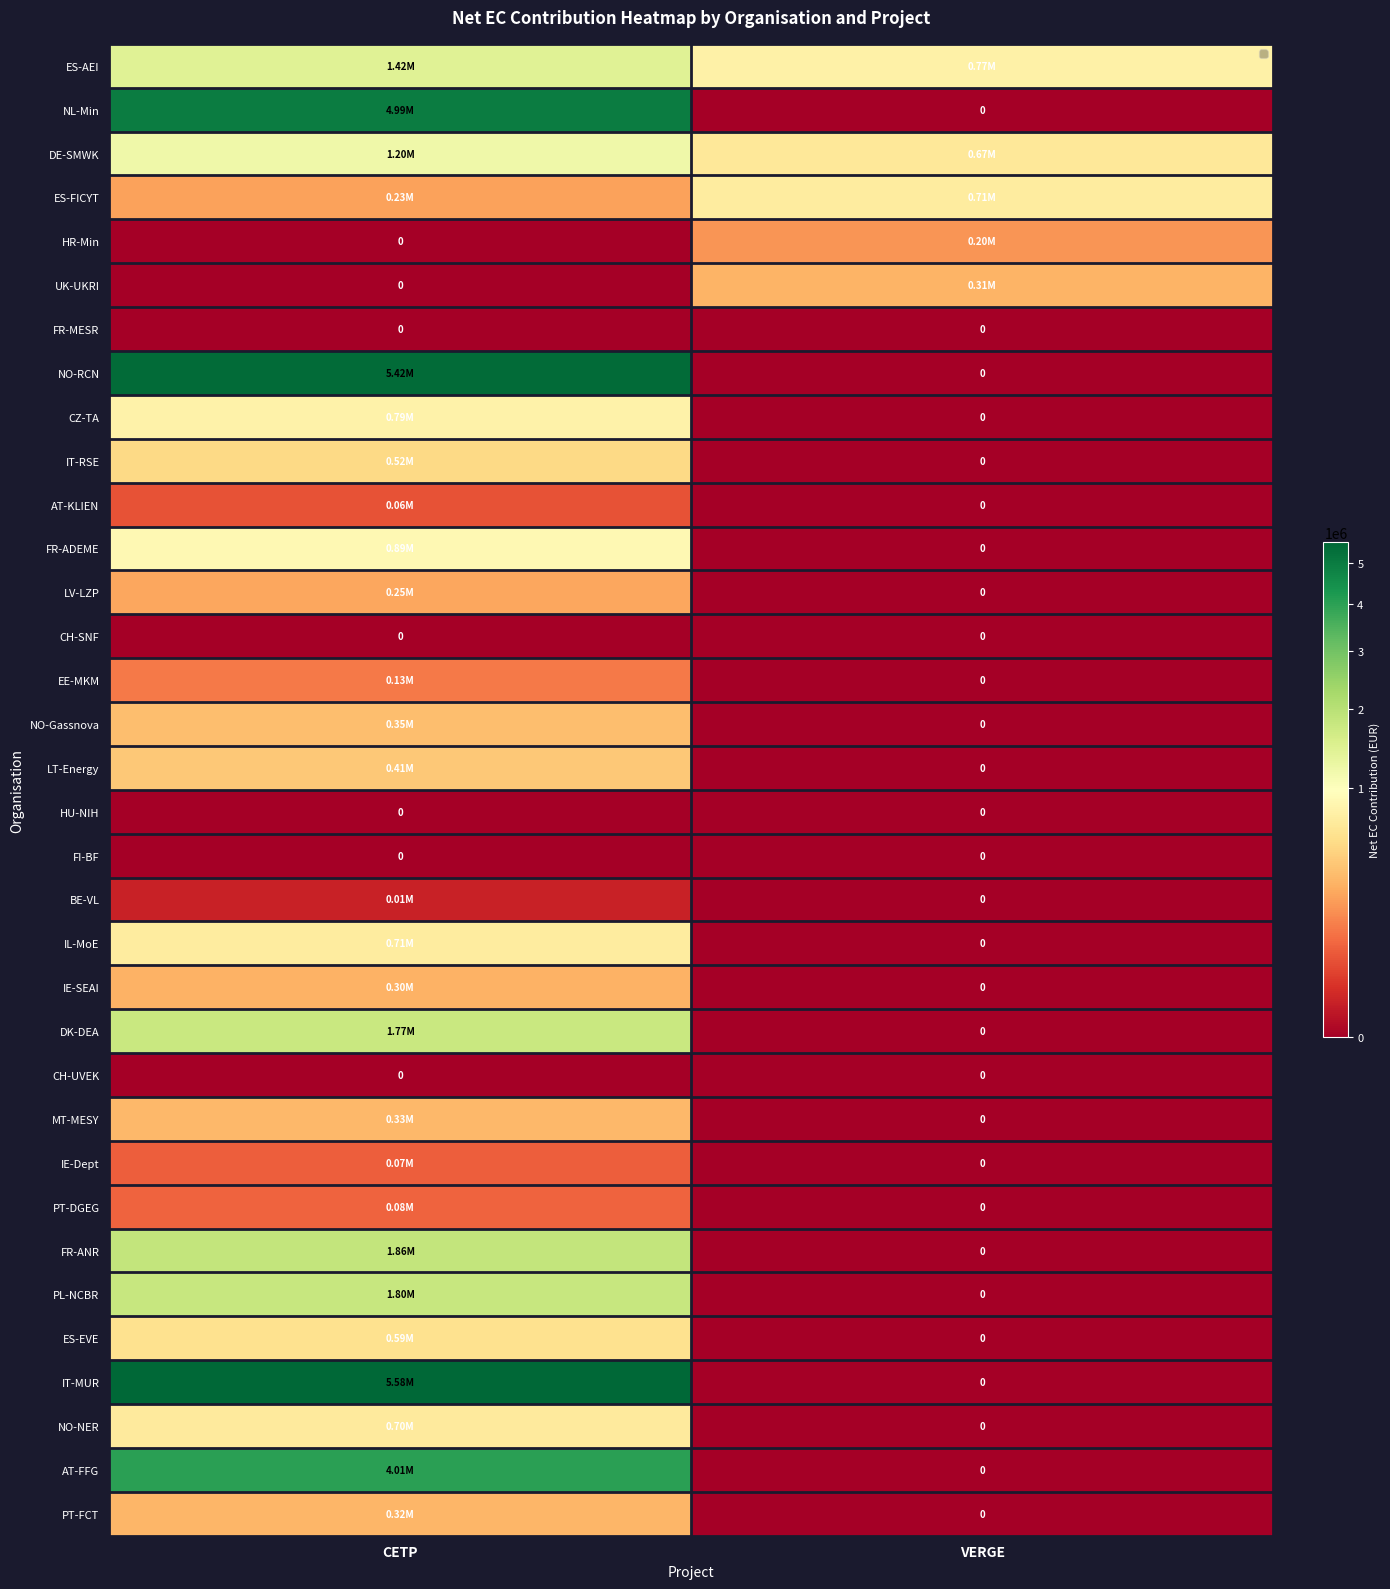

At which label is PT-FCT closest to 161847?

VERGE